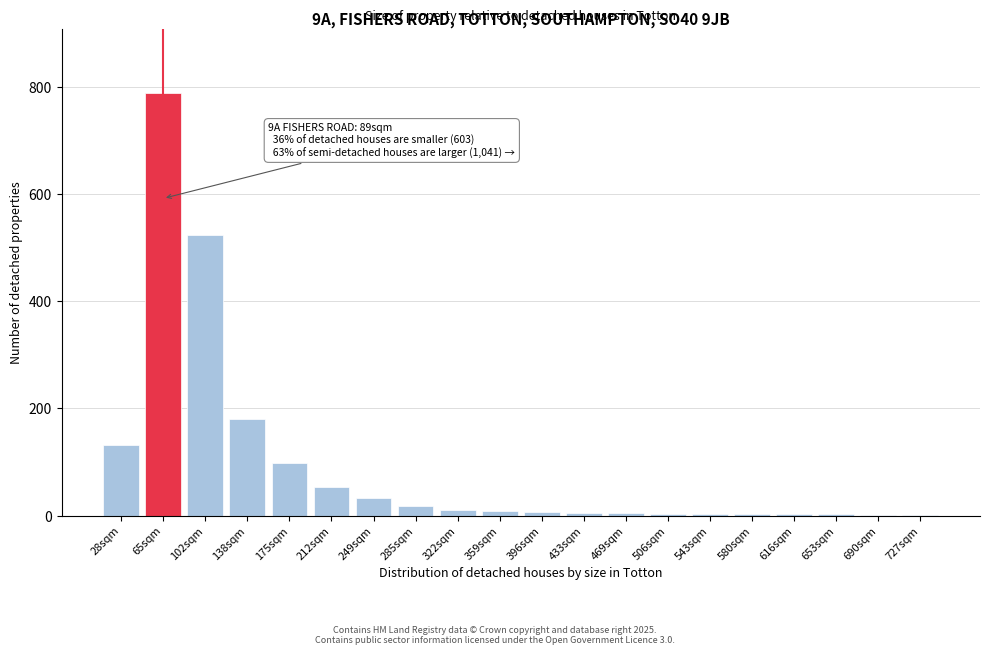

At which label is the value closest to 395?

102sqm